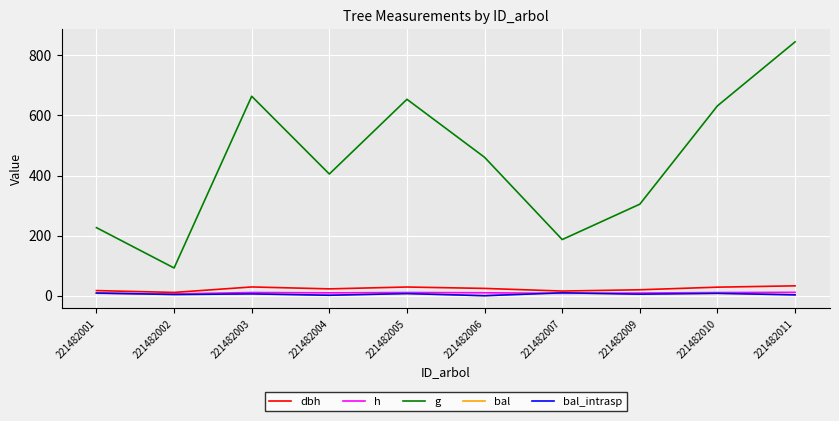

Is this an area chart (filled region under the line)?

No